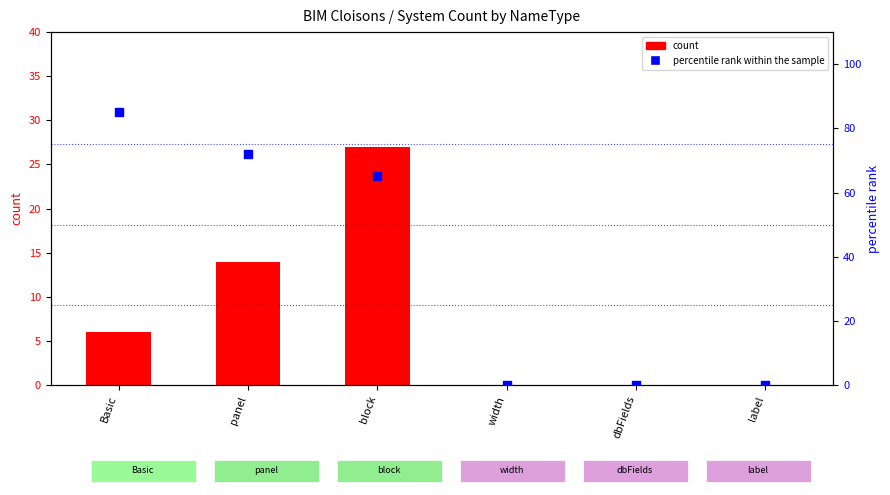

At which category is the sum across all series the highest?

block